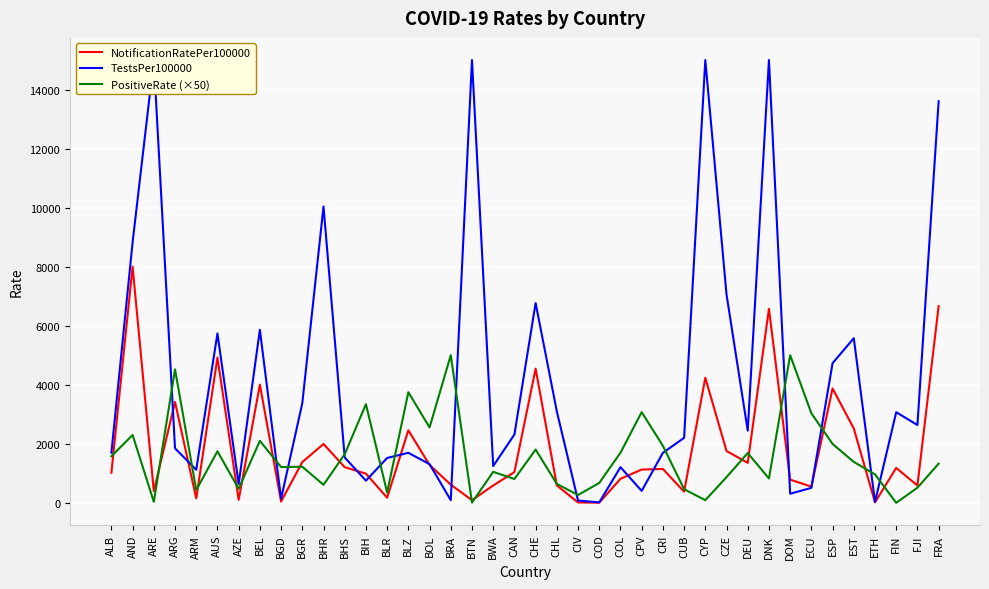

Reading left to right, list all the values displayed in this chart.

NotificationRatePer100000: 1019.1	8000.0	396.9	3417.7	149.6	4921.4	101.4	4002.2	44.2	1380.8	1993.4	1207.6	987.8	173.8	2457.6	1283.4	615.1	90.4	587.8	1041.8	4544.9	588.9	12.9	4.4	813.8	1127.1	1147.1	377.2	4236.9	1755.6	1353.6	6571.9	785.2	548.4	3873.2	2519.3	16.2	1182.6	585.0	6666.9
TestsPer100000: 1698.5	8824.3	15000.0	1846.9	1119.2	5737.4	637.4	5862.8	137.9	3372.7	10040.0	1535.8	751.2	1520.1	1693.9	1311.0	88.2	15000.0	1244.5	2313.6	6768.3	3097.9	77.6	15.9	1208.5	403.8	1693.0	2201.9	15000.0	7057.2	2444.3	15000.0	308.4	507.9	4730.8	5576.9	29.5	3070.2	2636.4	13605.3
PositiveRate (×50): 1578.5	2297.8	34.0	4520.6	432.4	1745.2	476.6	2100.6	1211.6	1223.3	610.5	1646.2	3341.6	346.1	3747.7	2553.3	5000.0	8.6	1050.5	807.1	1804.4	642.2	265.6	673.0	1696.1	3071.9	1931.7	463.0	89.8	870.8	1685.9	824.3	5000.0	3032.5	1995.1	1386.6	962.8	0.0	512.5	1326.5